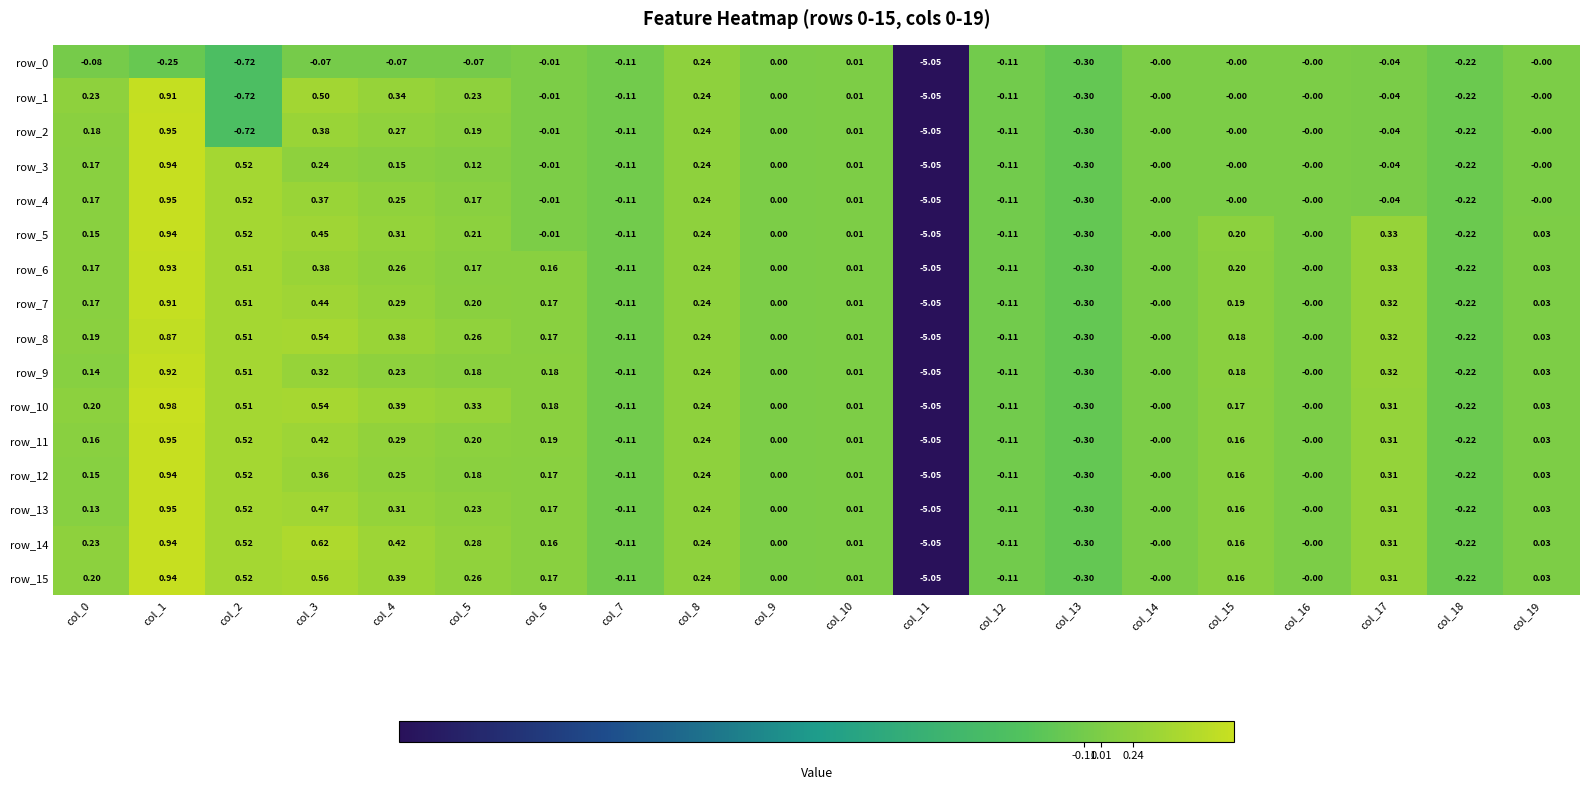

Is the value of row_12 at col_13 greater than the value of row_3 at col_11?

Yes